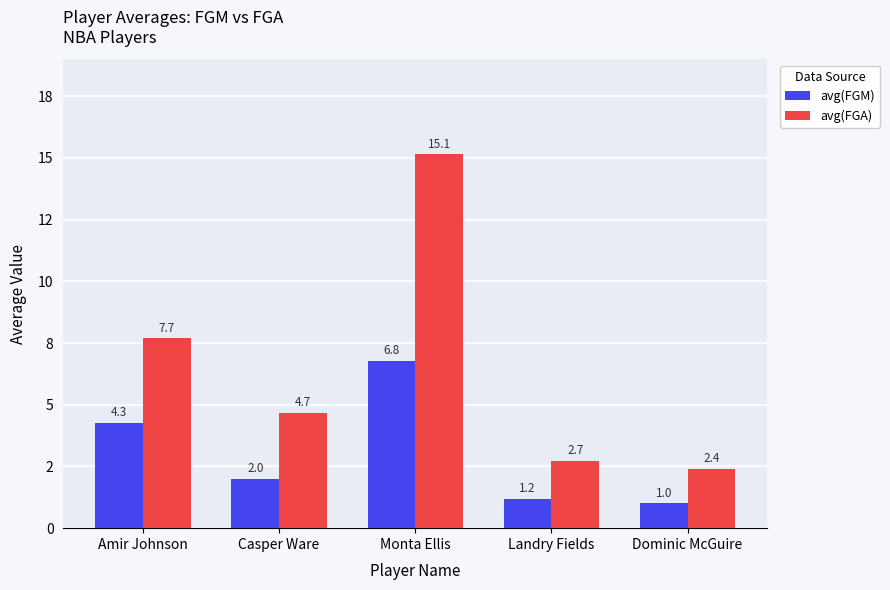

At which label is avg(FGA) closest to 8?

Amir Johnson